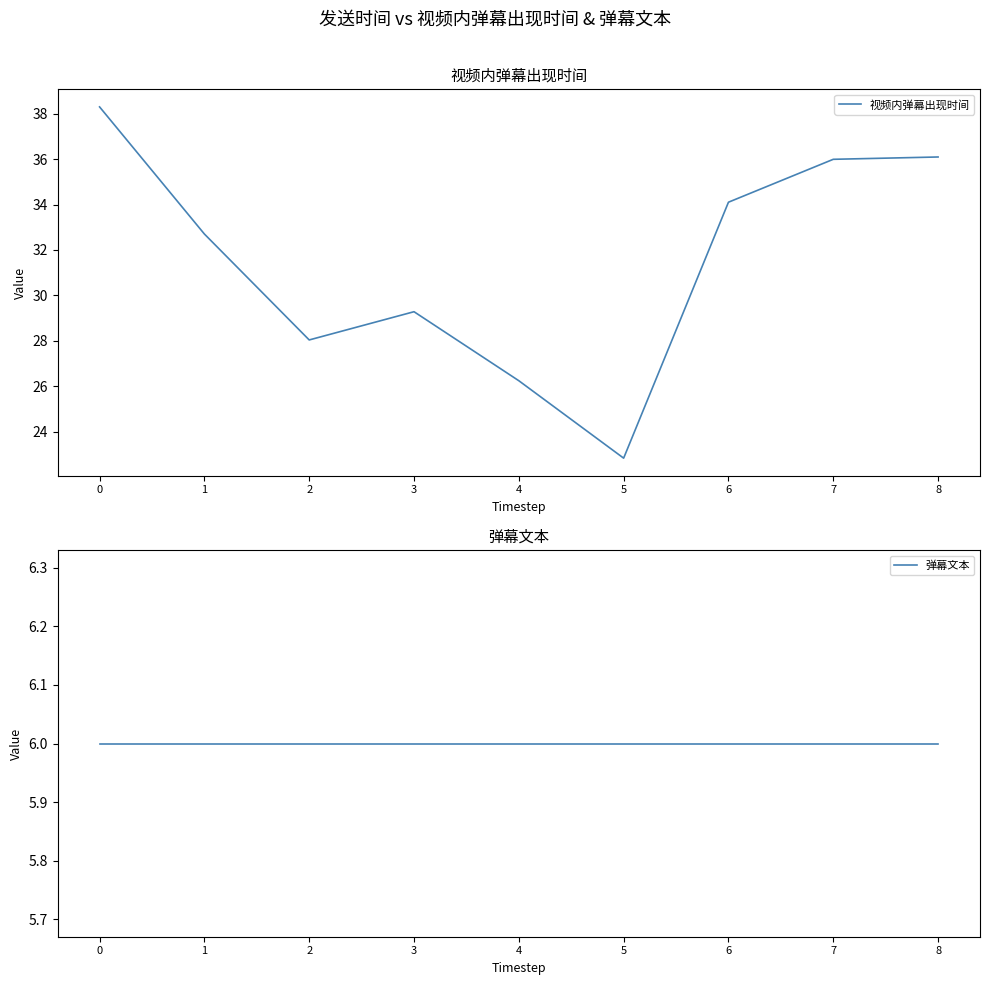

Reading right to left, list all the values displayed in this chart.

视频内弹幕出现时间: 8=36.1	7=36.0	6=34.1	5=22.8	4=26.3	3=29.3	2=28.0	1=32.7	0=38.3
弹幕文本: 8=6.0	7=6.0	6=6.0	5=6.0	4=6.0	3=6.0	2=6.0	1=6.0	0=6.0